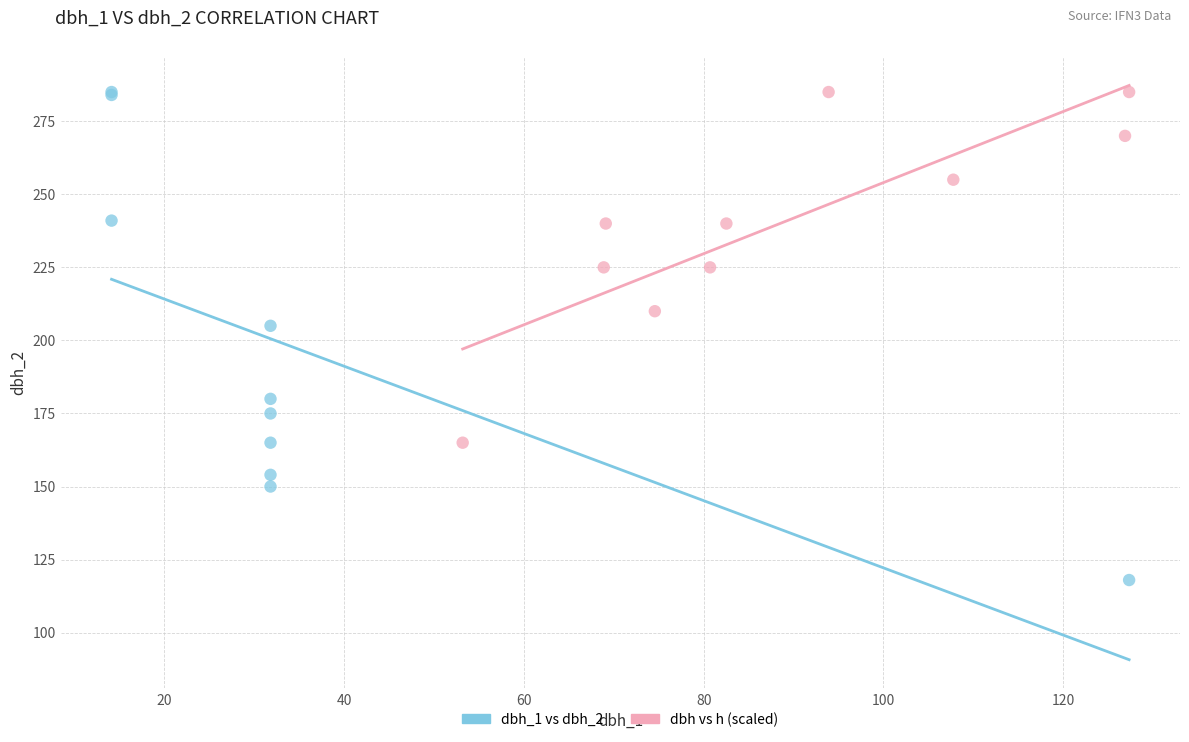

Which series has the largest Y range (max minus min)?

dbh_1 vs dbh_2